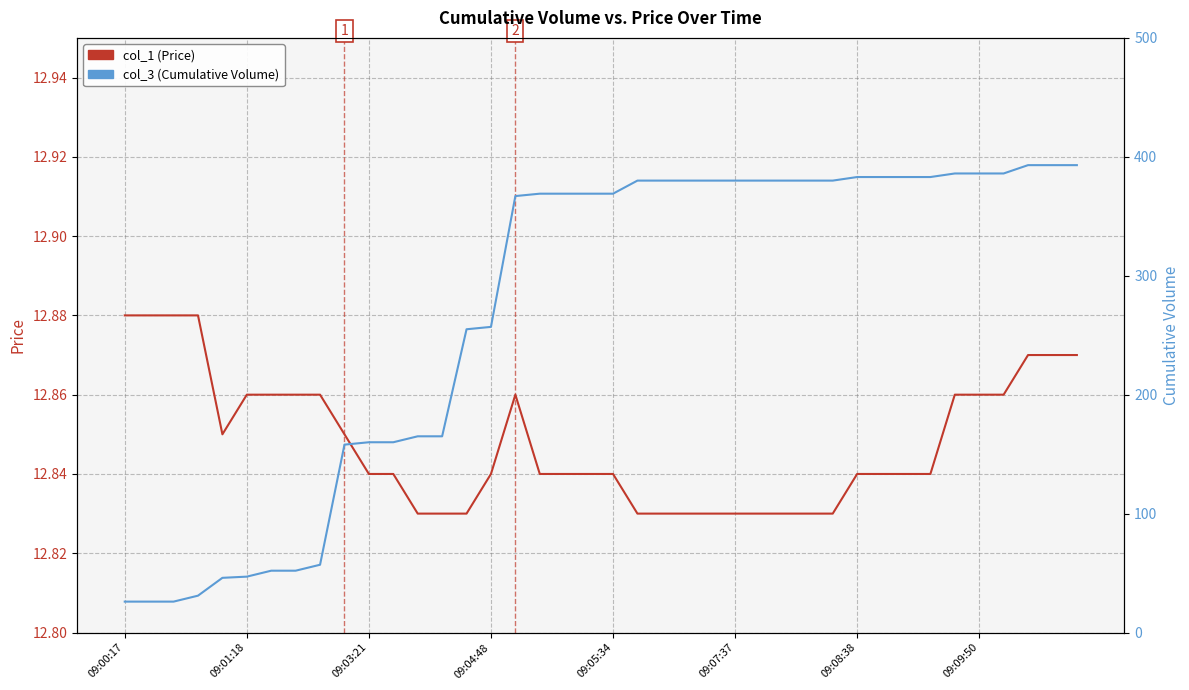

The value of col_3 (Cumulative Volume) at 37 is 184.1. True or false?

False